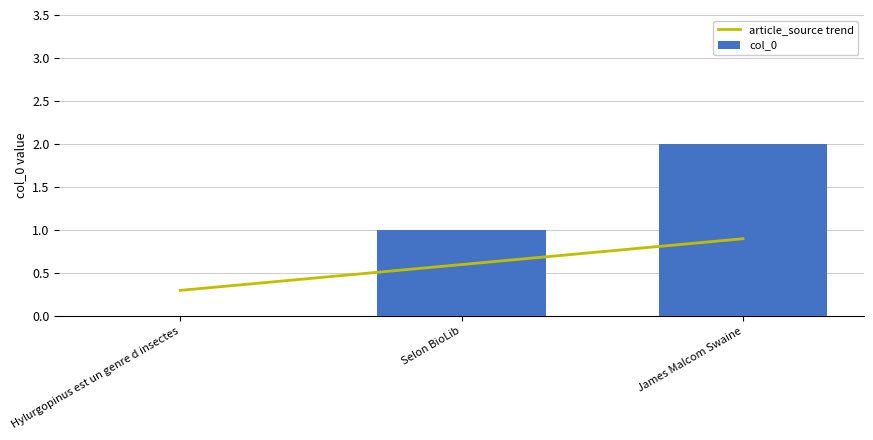

True or false: article_source trend has a value of 0.8 at Selon BioLib.

False